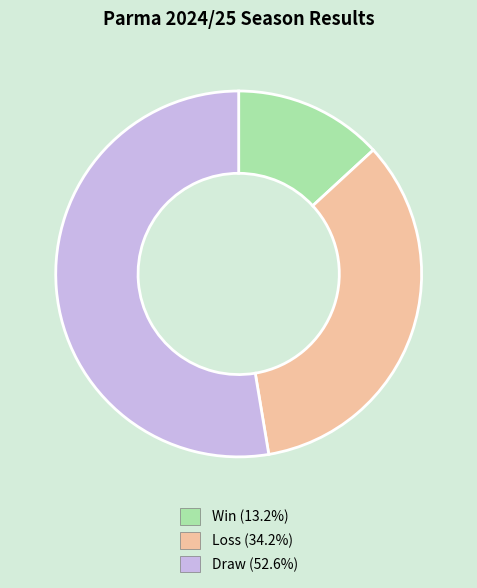

Is the sum of Draw and Win greater than half?

Yes